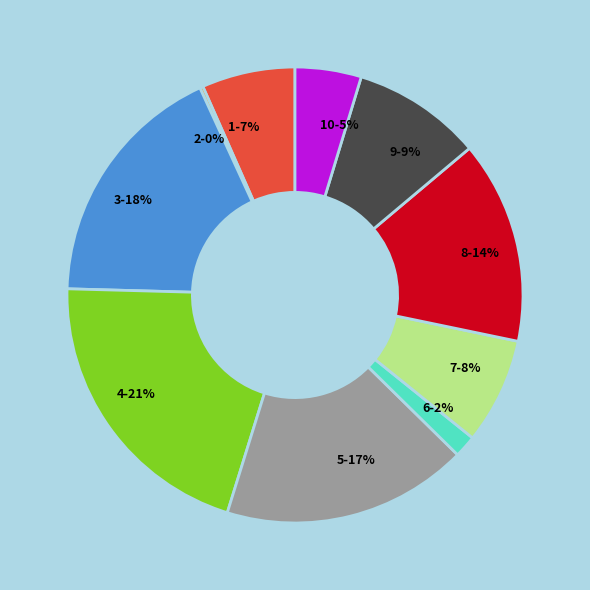

Approximately how many times larger is the value at 1 compared to 8?

0.5